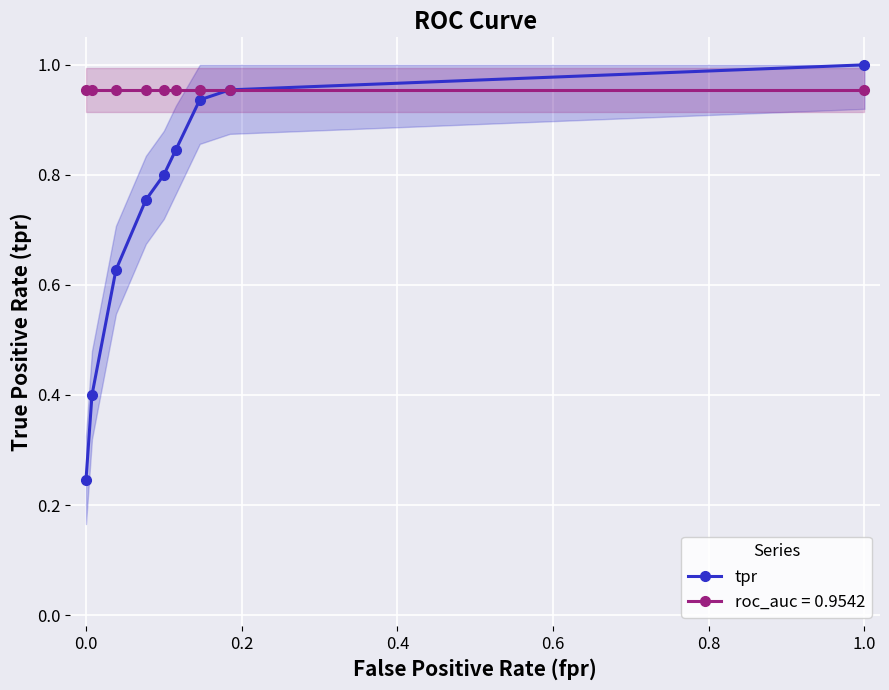

At how many categories does at least one series exceed 0?

9